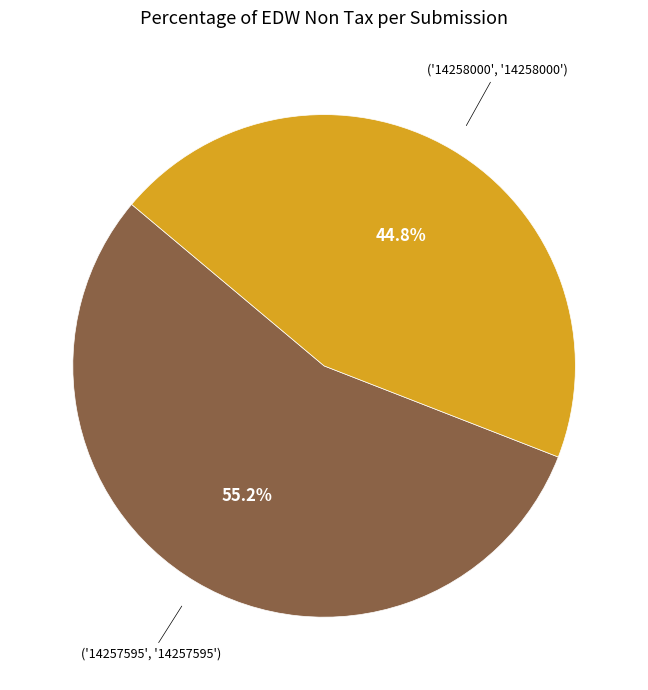

How many segments does this pie chart have?

2